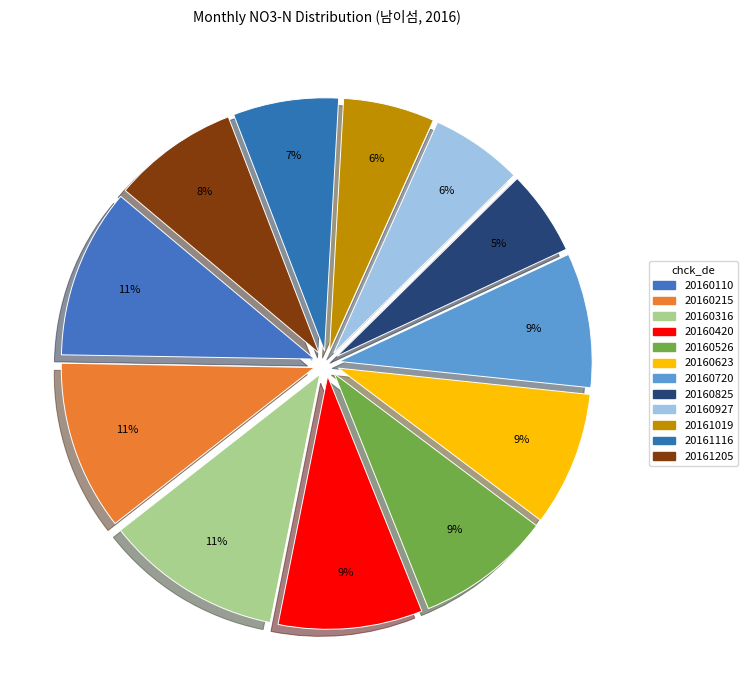

How many slices are in this pie chart?

12